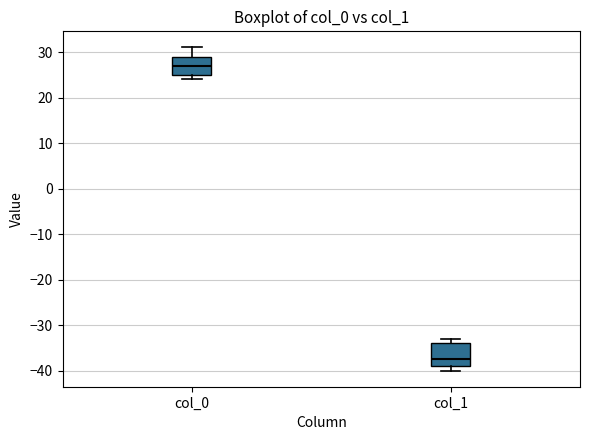

Which box is the tallest, from its lower edge to its upper edge?

col_1